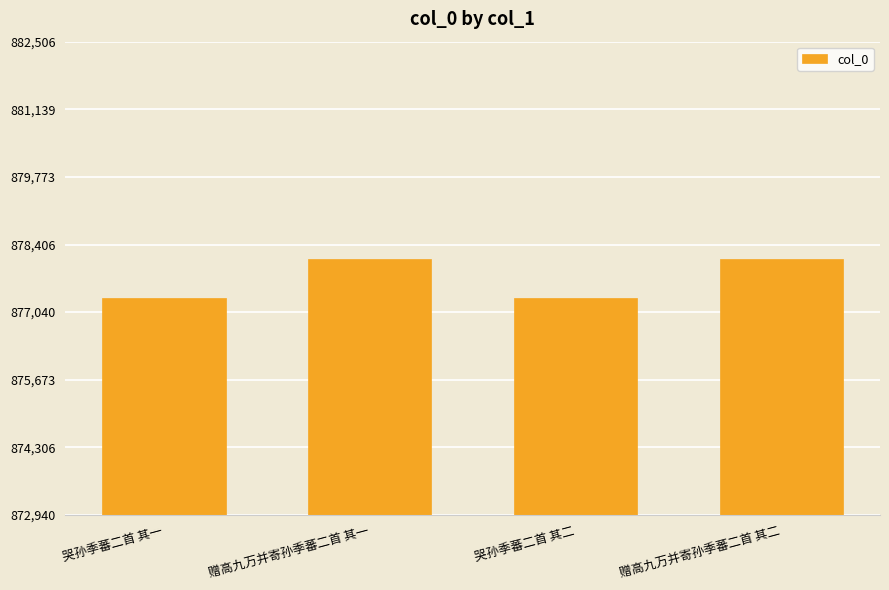

What is the smallest value displayed?

877327